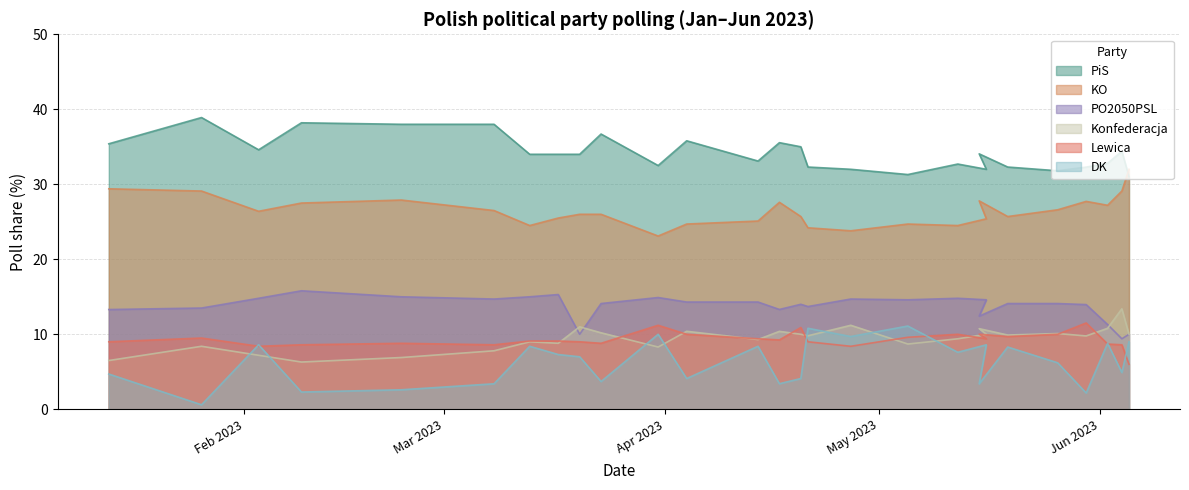

What is the label of the 6th point from the right?

2023-05-19